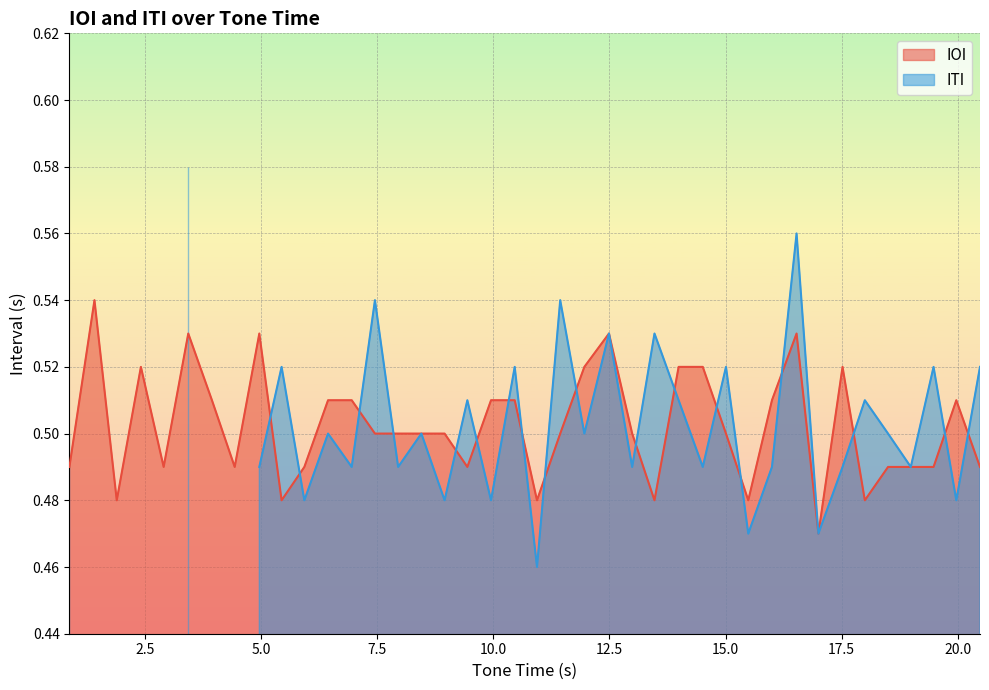

What is the sum of all values?

20.1